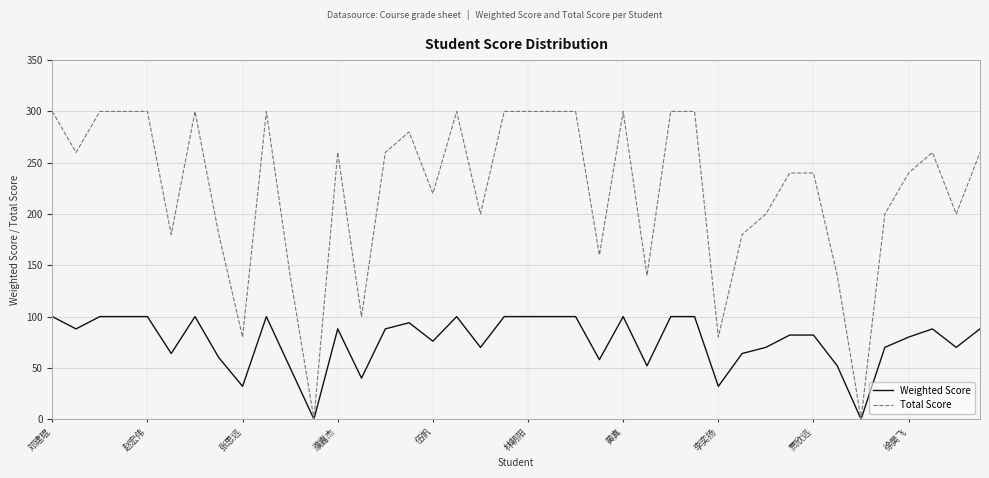

Which series has the largest total across all categories?

Total Score